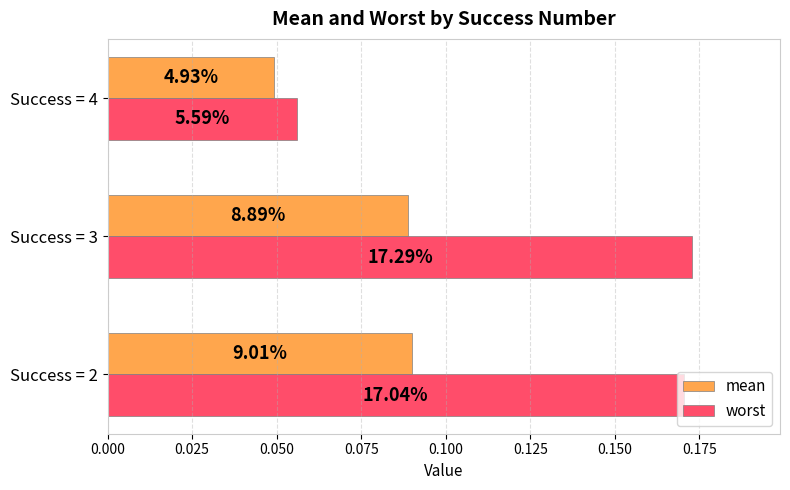

What are all the series names shown in the legend?

mean, worst